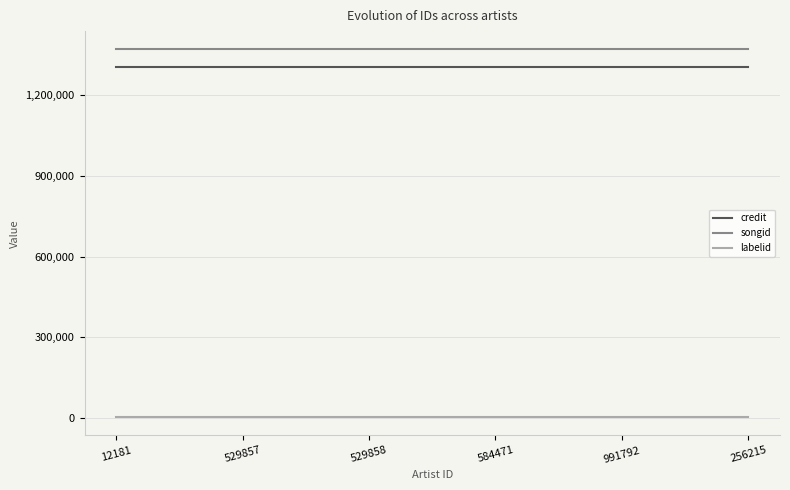

True or false: credit has a value of 2195974 at 256215.

False